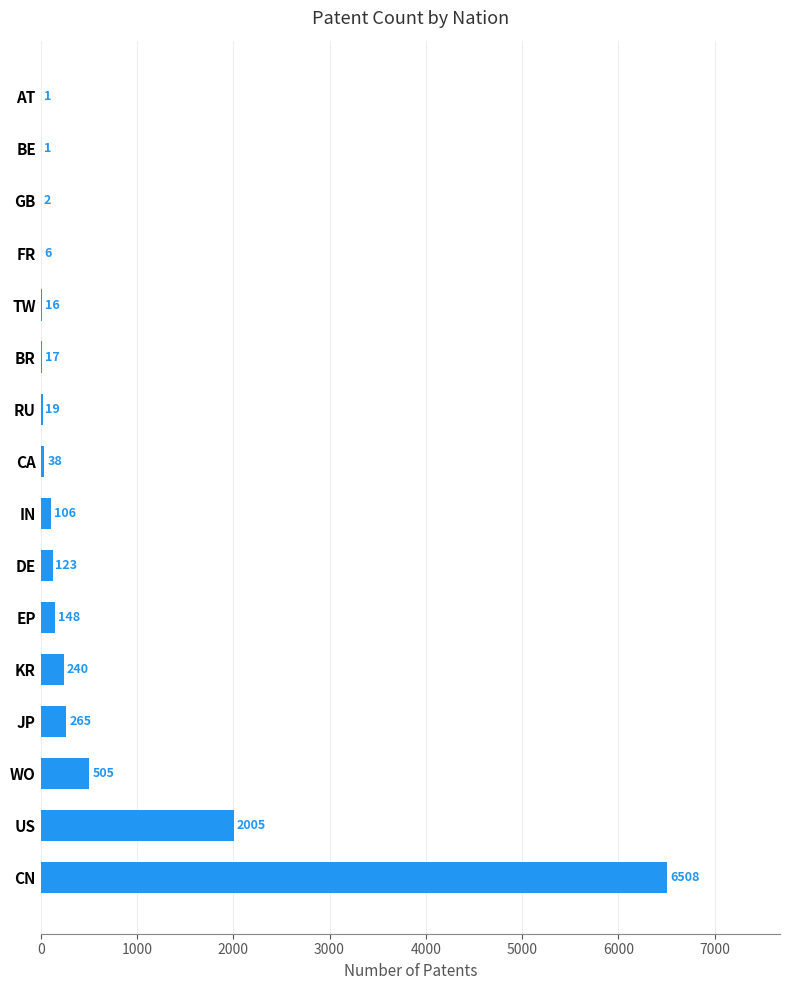

True or false: the data shows 240 at KR.

True